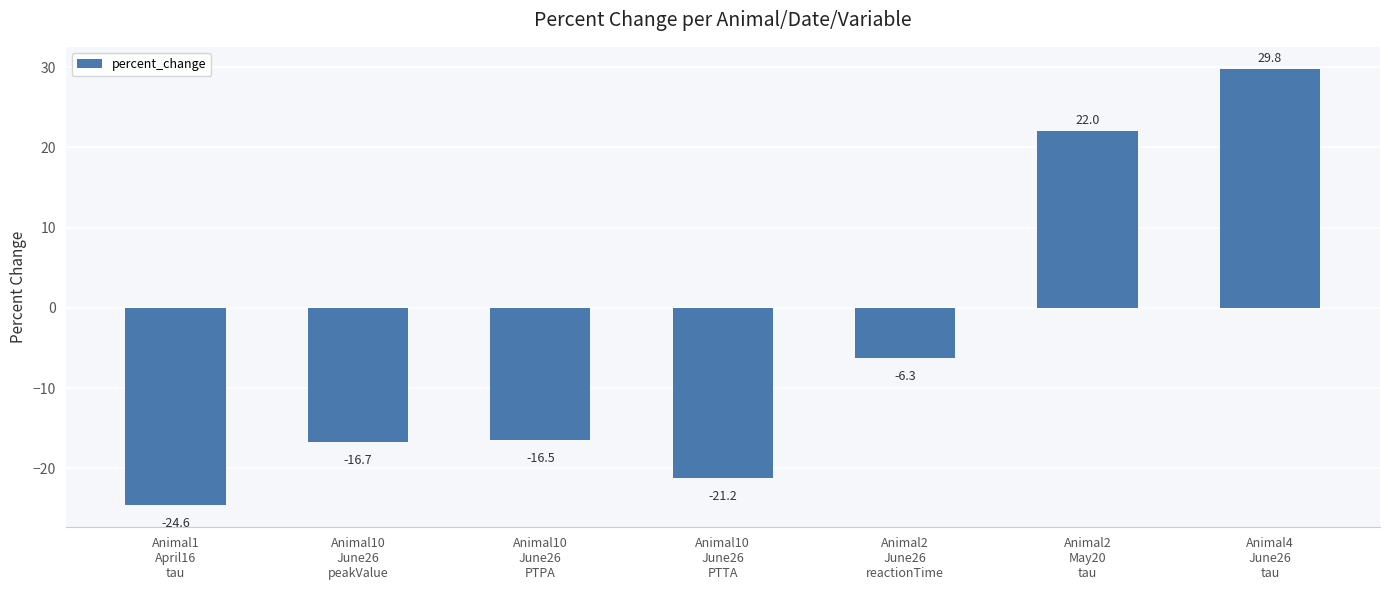

How many bars are there in total?

7